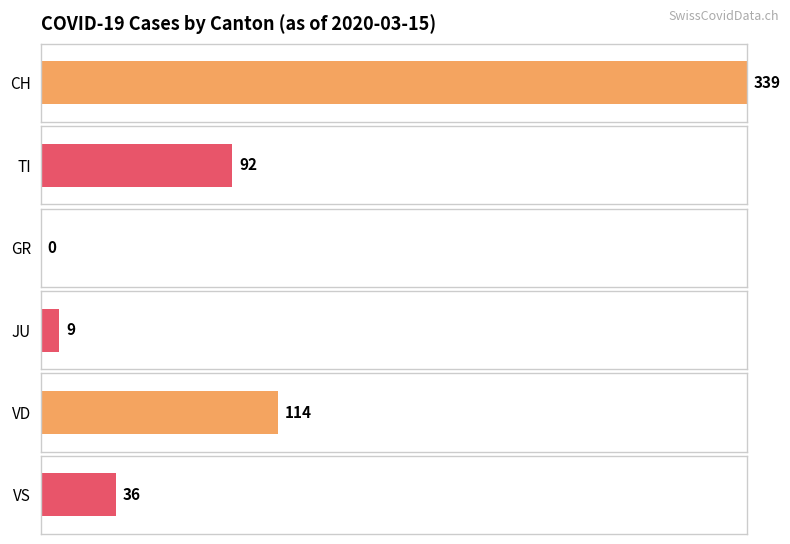

The VD series shows 4 at 2020-02-29. True or false?

True